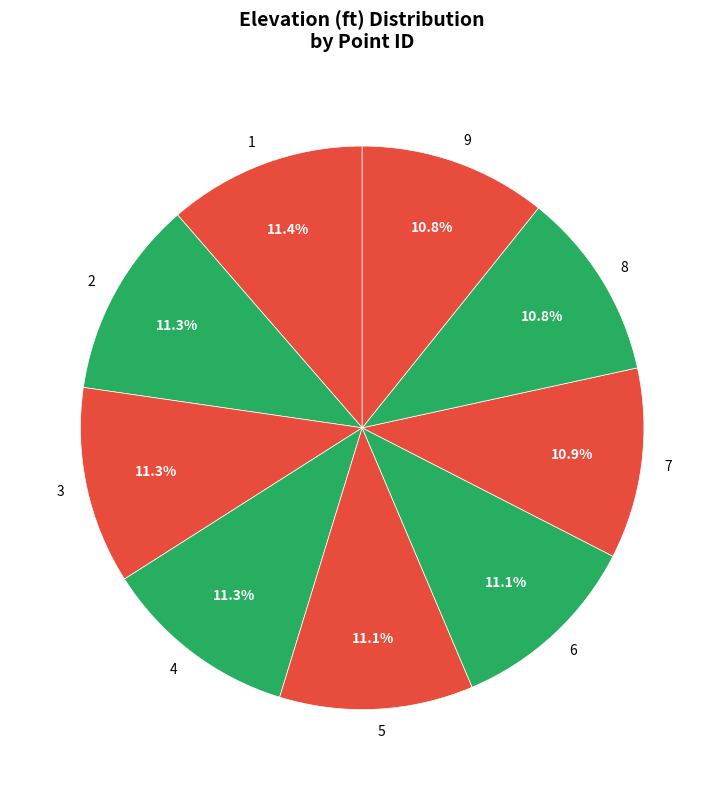

Count the number of slices in the pie.

9